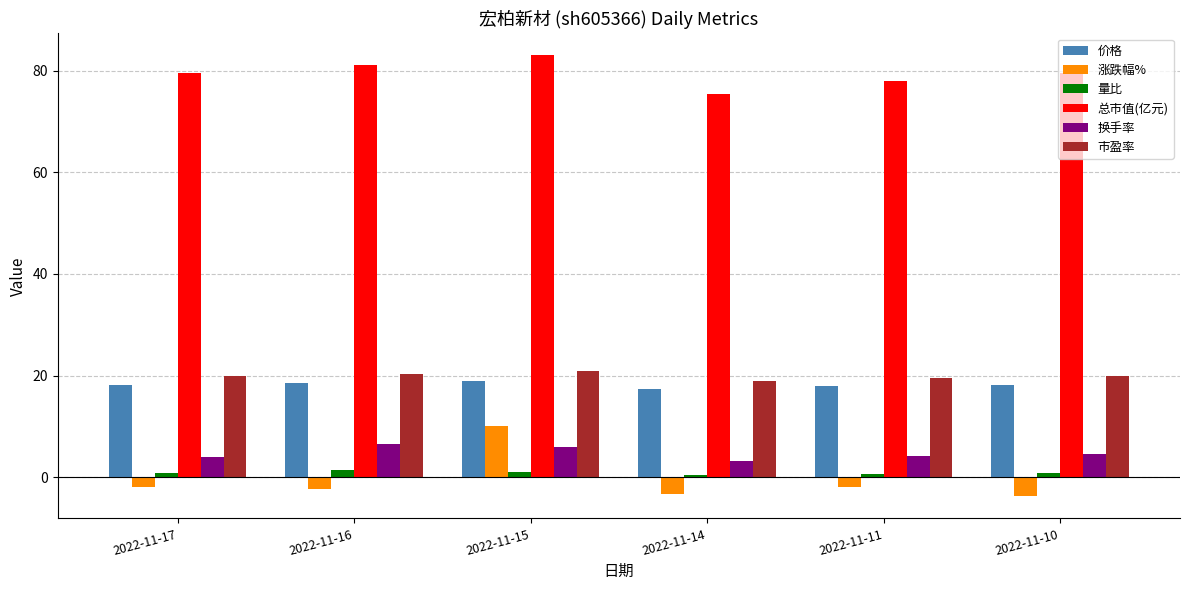

Which series has the widest spread of values?

涨跌幅%